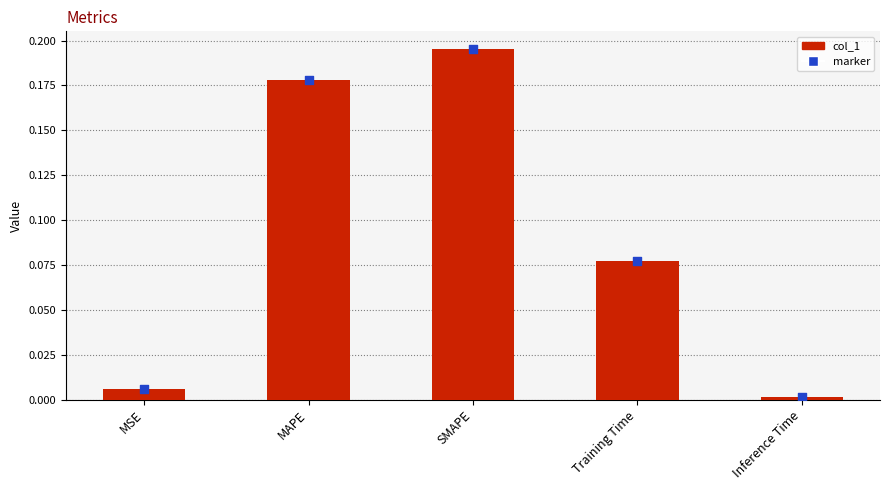

What is the change in value from MAPE to Training Time?

-0.1